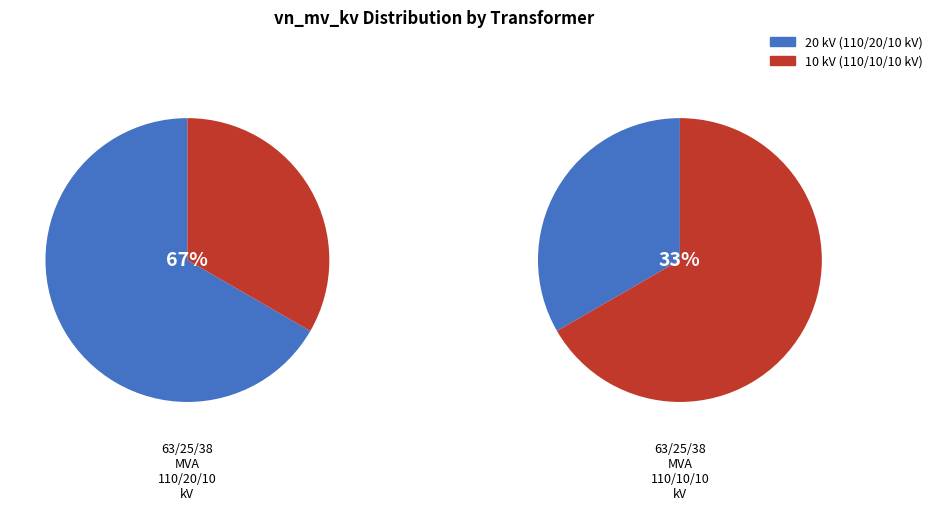

Is there any slice that represents more than half of the pie?

Yes